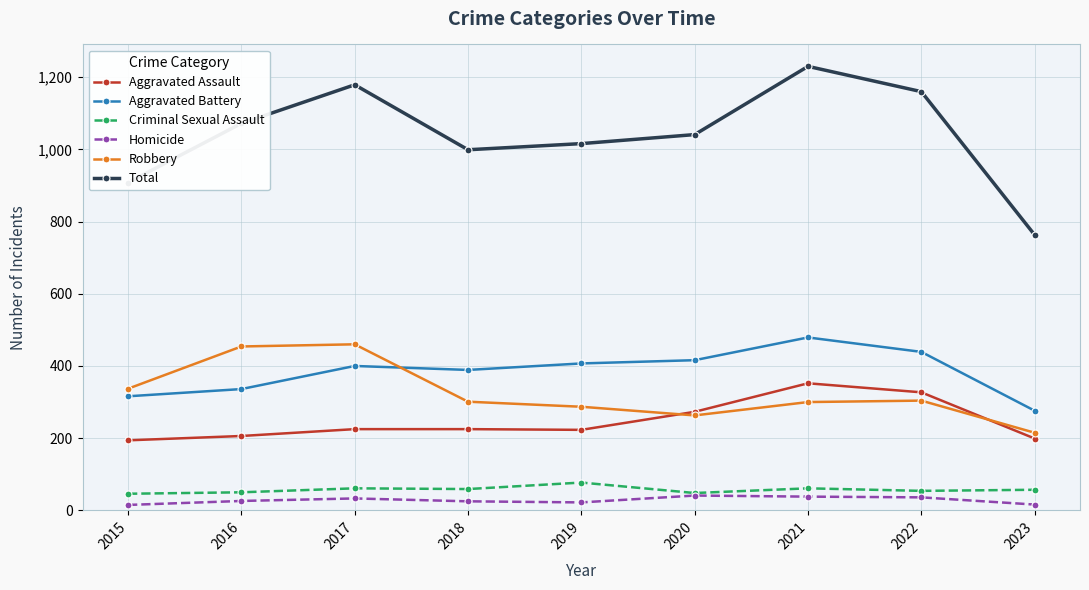

The value of Robbery at 2017 is 460. True or false?

True